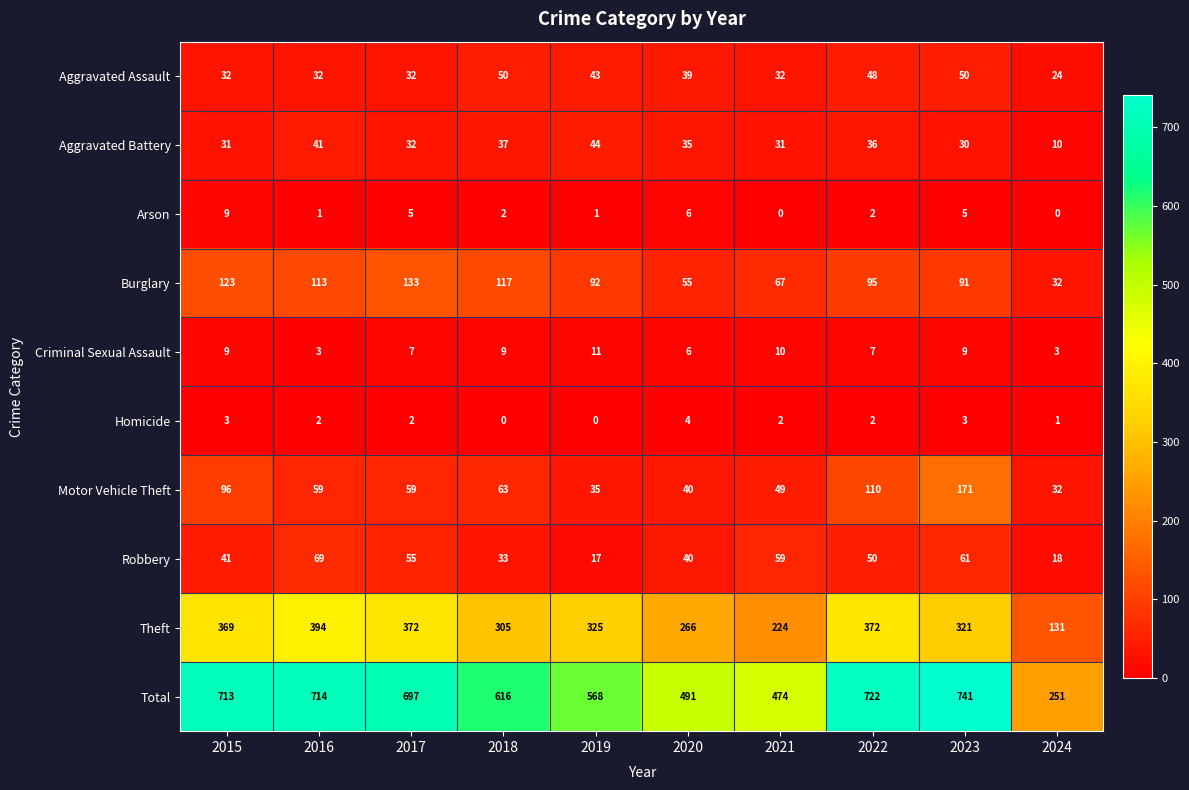

How many data points does each series have?

10